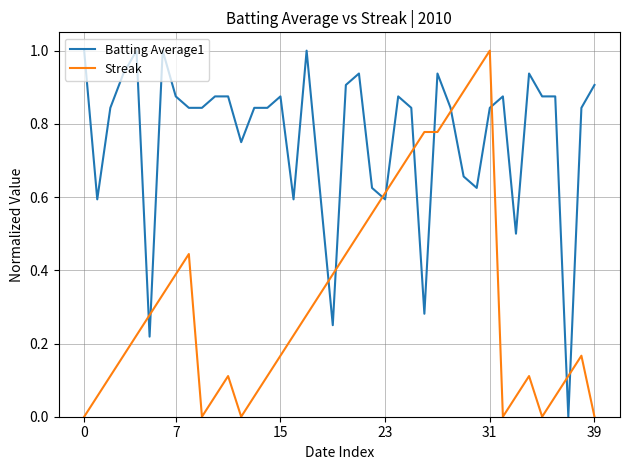

Rank the series by their average value, from highest to lowest.

Batting Average1, Streak